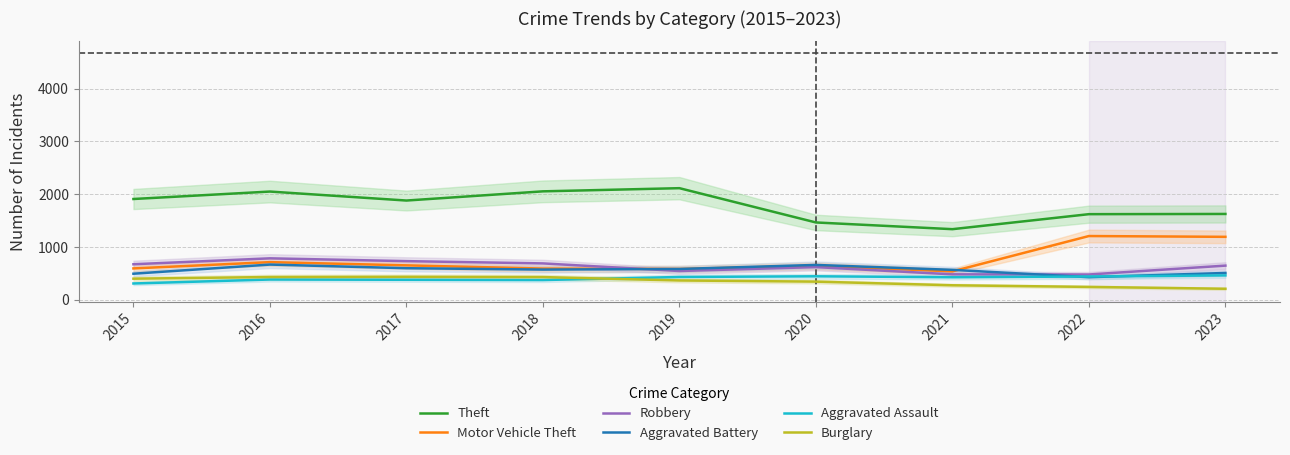

At which category is the sum across all series the highest?

2016